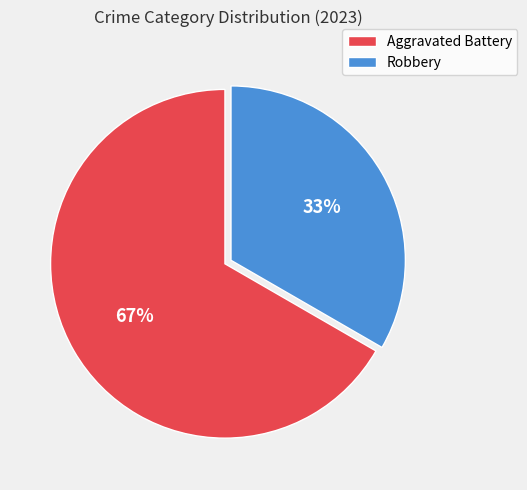

Which category accounts for the majority?

Aggravated Battery